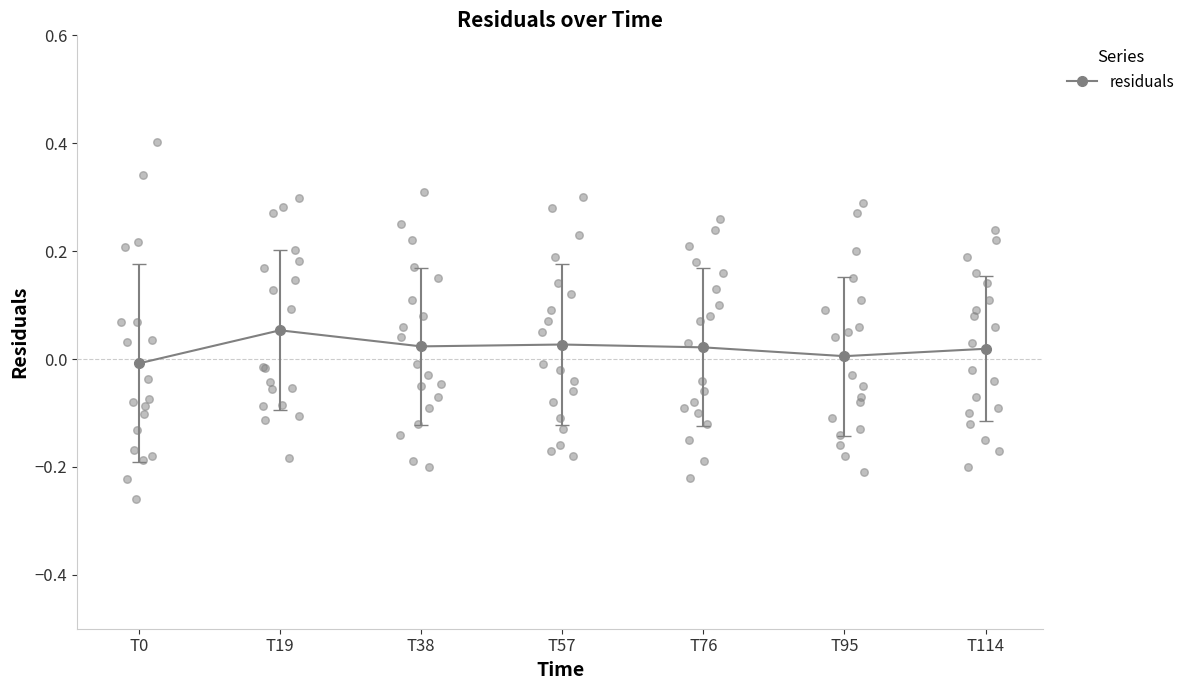

Between T38 and T0, which is larger?

T38